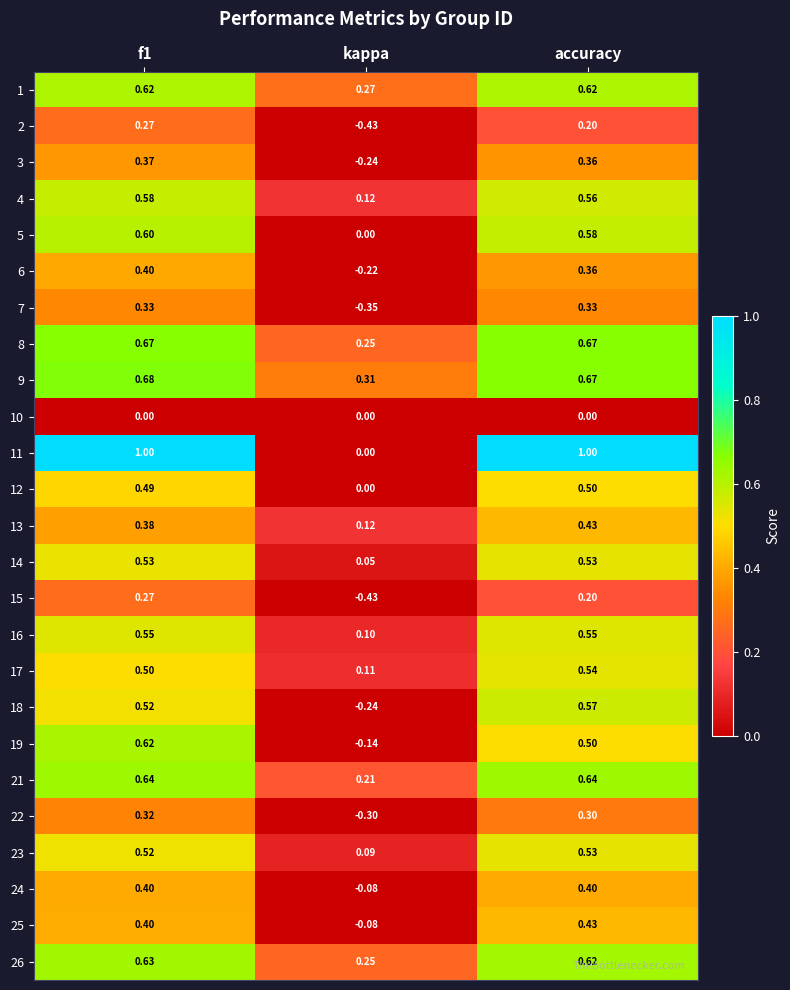

Which label corresponds to the smallest value in the chart?

kappa